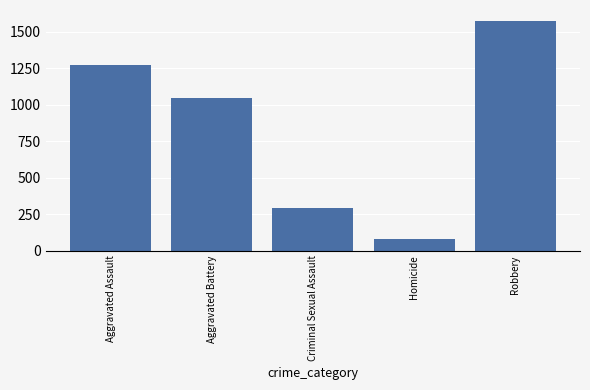

Which label corresponds to the largest value in the chart?

Robbery